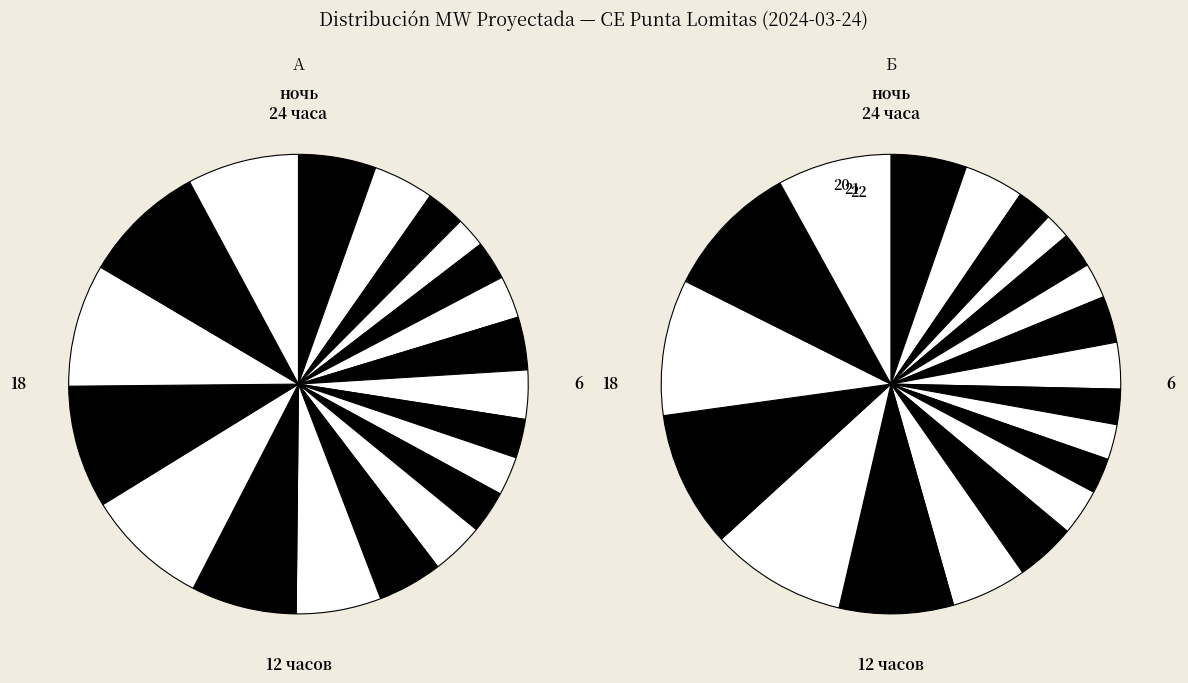

How many slices are in this pie chart?

20